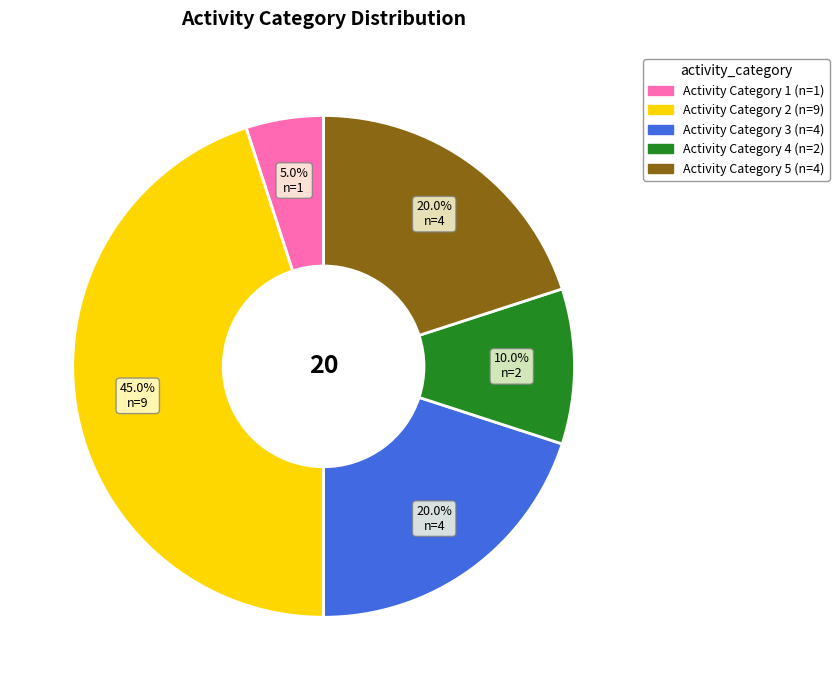

Is there a majority slice in this chart?

No